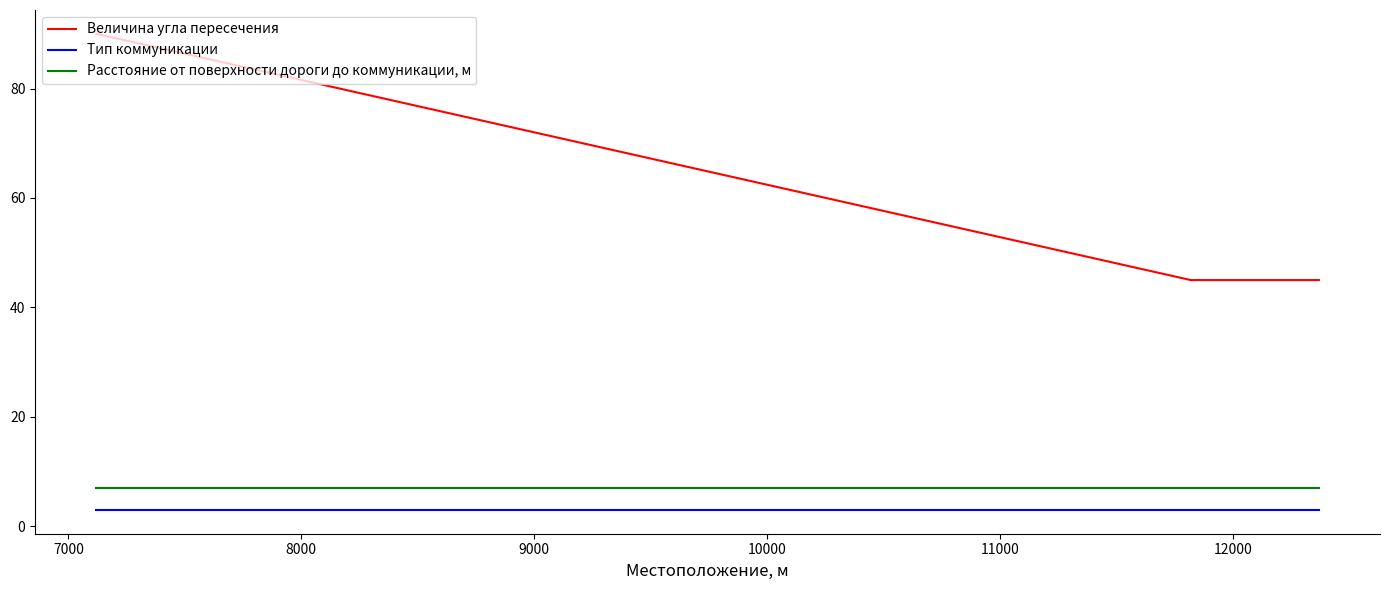

True or false: Расстояние от поверхности дороги до коммуникации, м and Тип коммуникации intersect in this chart.

False